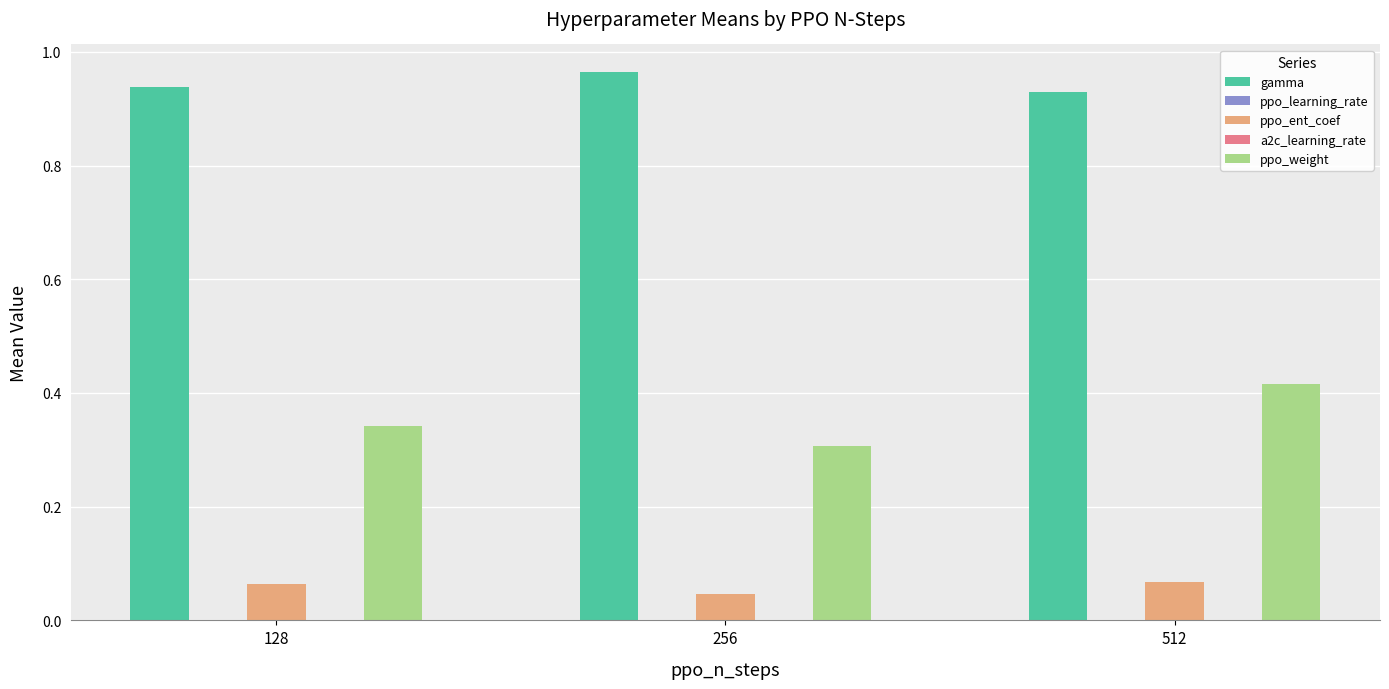

Which category has the highest value across all series?

256